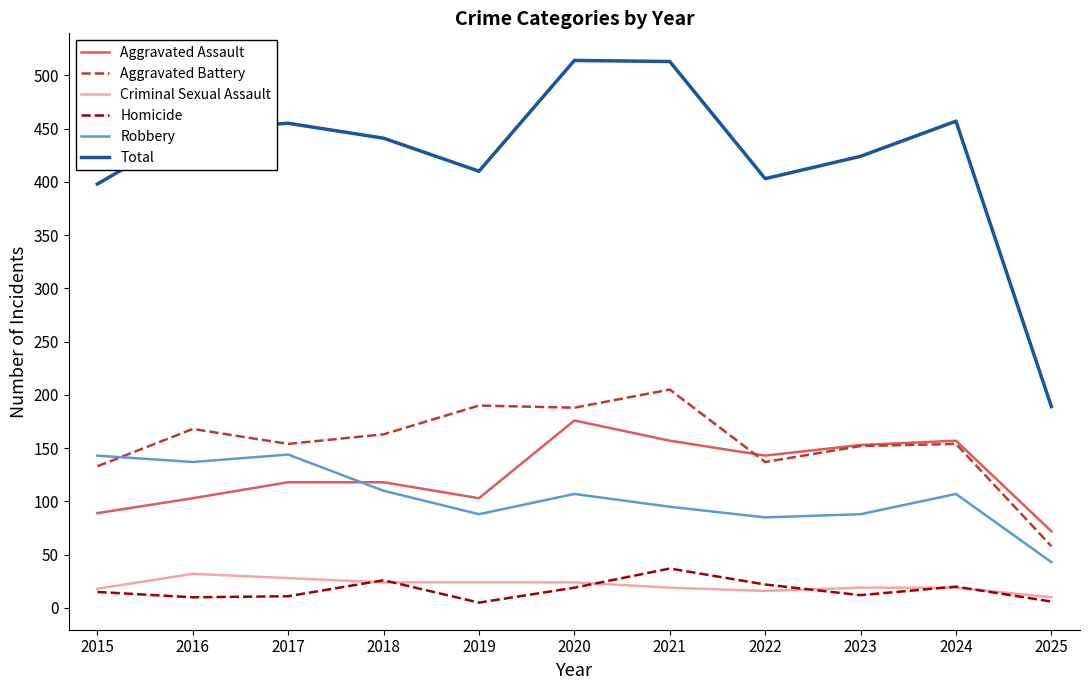

What is the sum of all Total values?

4654